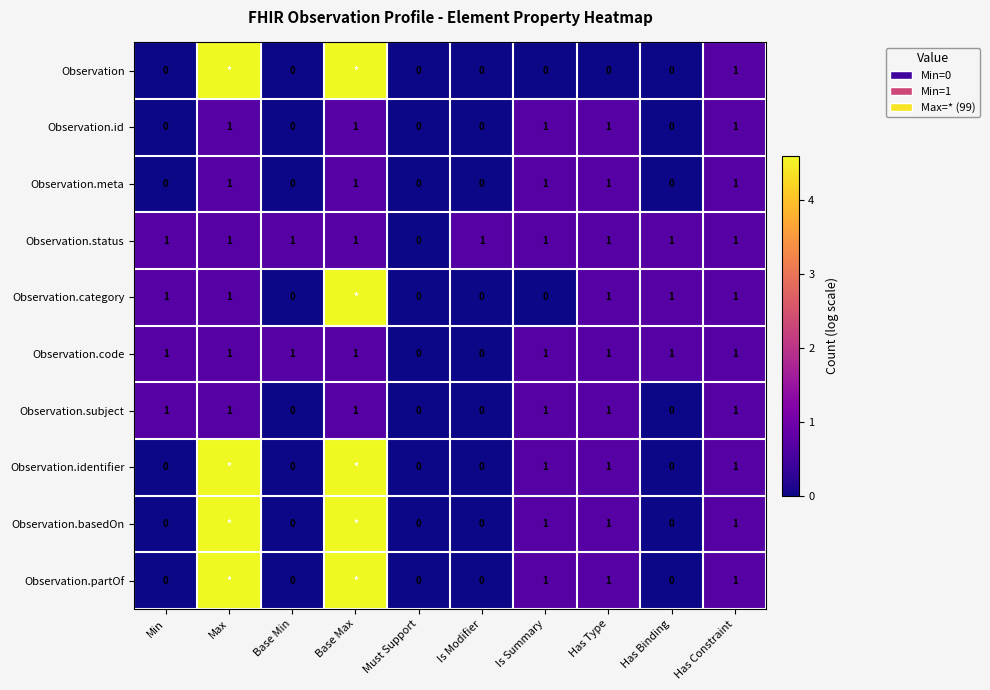

The Observation series shows 0.0 at Base Min. True or false?

True